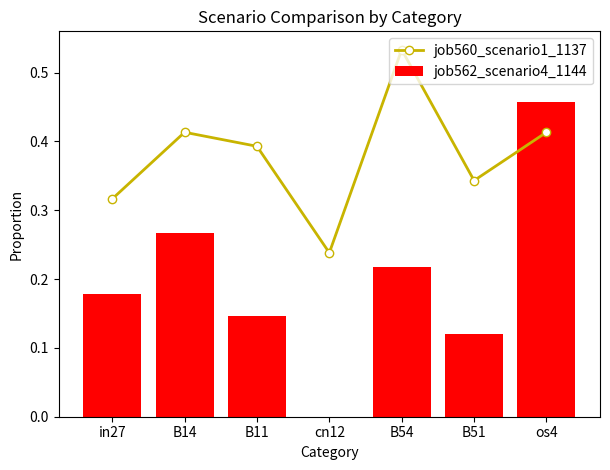

At which category is the sum across all series the highest?

os4